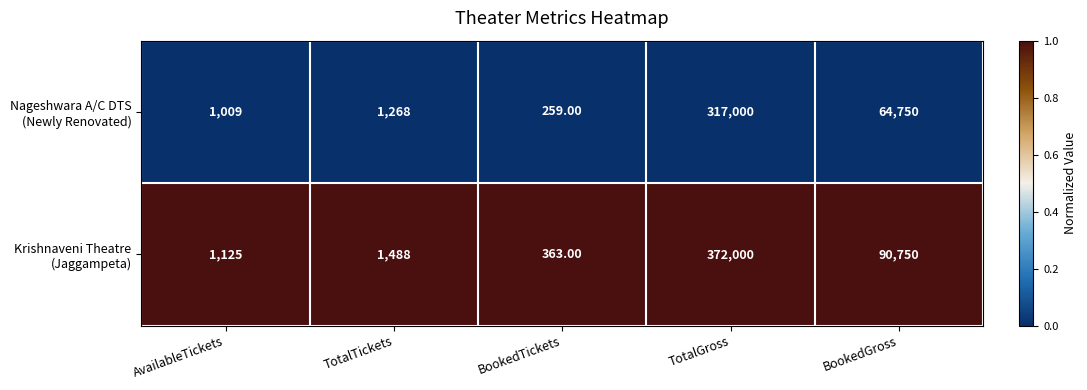

At which category is the sum across all series the highest?

TotalGross